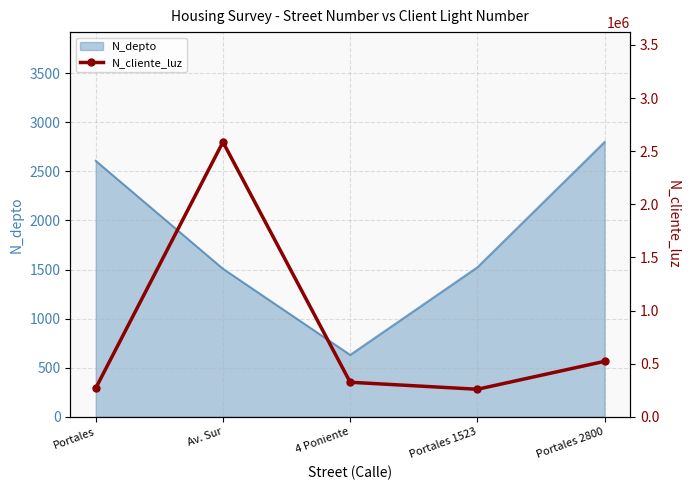

Rank the categories by value from lowest to highest.

Portales 1523, Portales, 4 Poniente, Portales 2800, Av. Sur